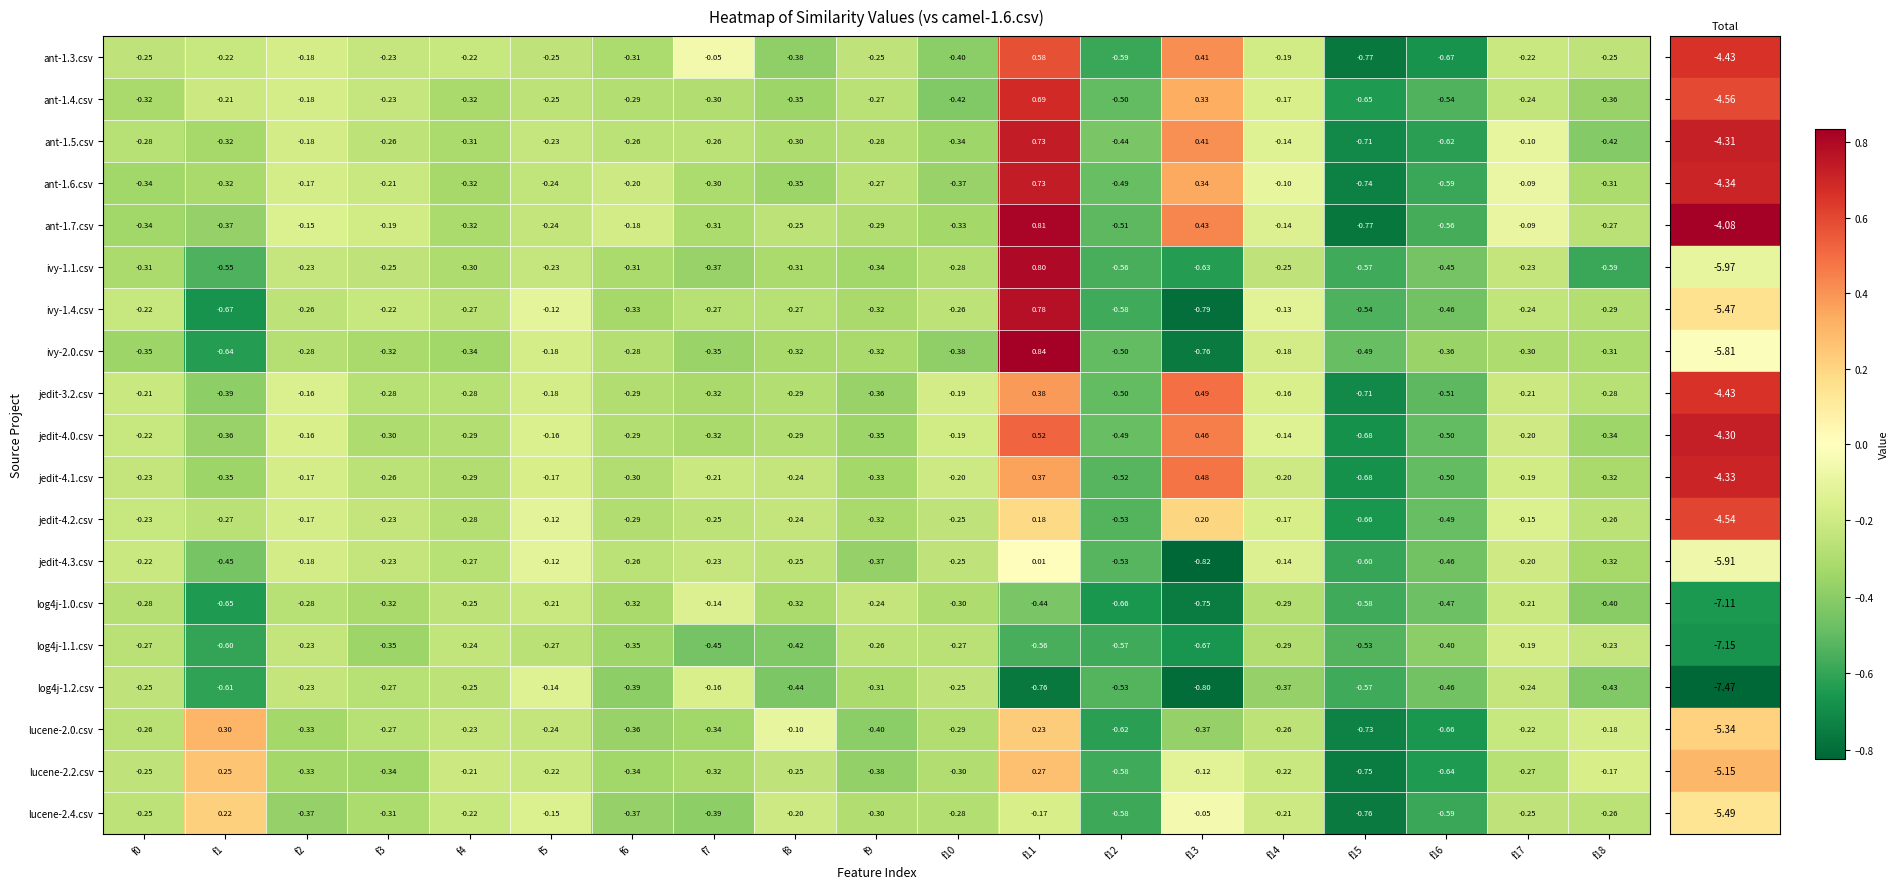

How many data points in jedit-4.1.csv are above 0?

2